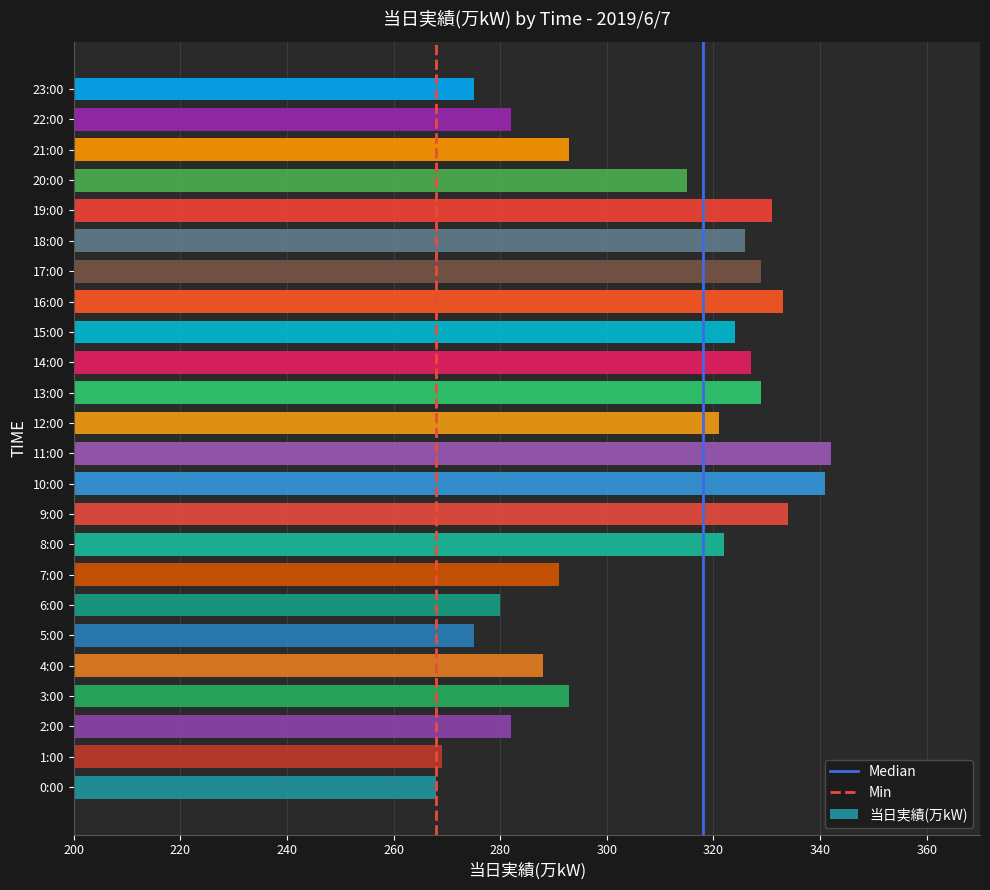

What is the difference between the maximum and second lowest values?

73